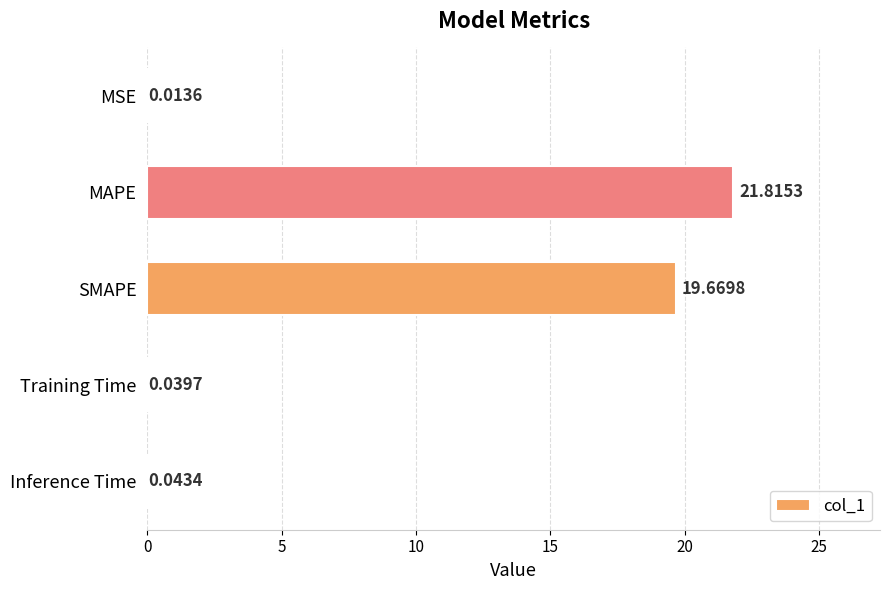

Between Inference Time and SMAPE, which is larger?

SMAPE